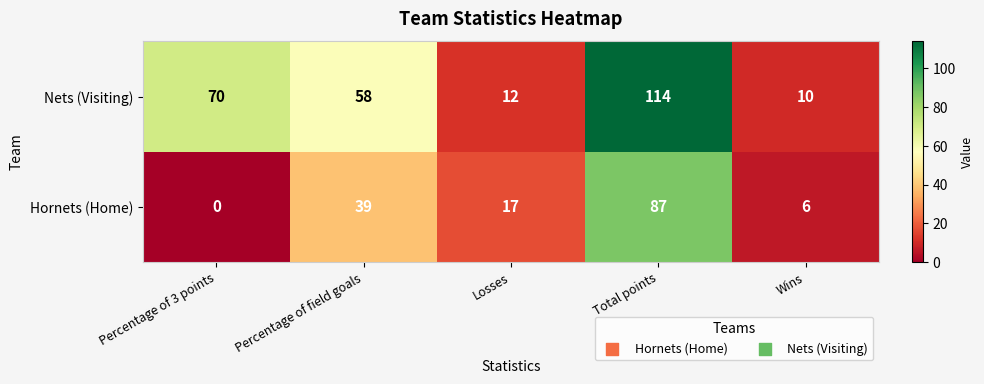

Where does the Hornets (Home) series first go above 17?

Percentage of field goals